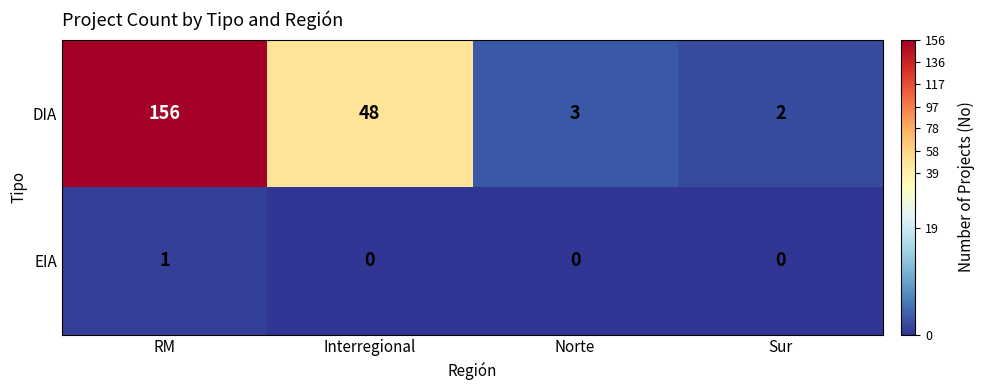

Which series changed the most between Norte and Sur?

DIA